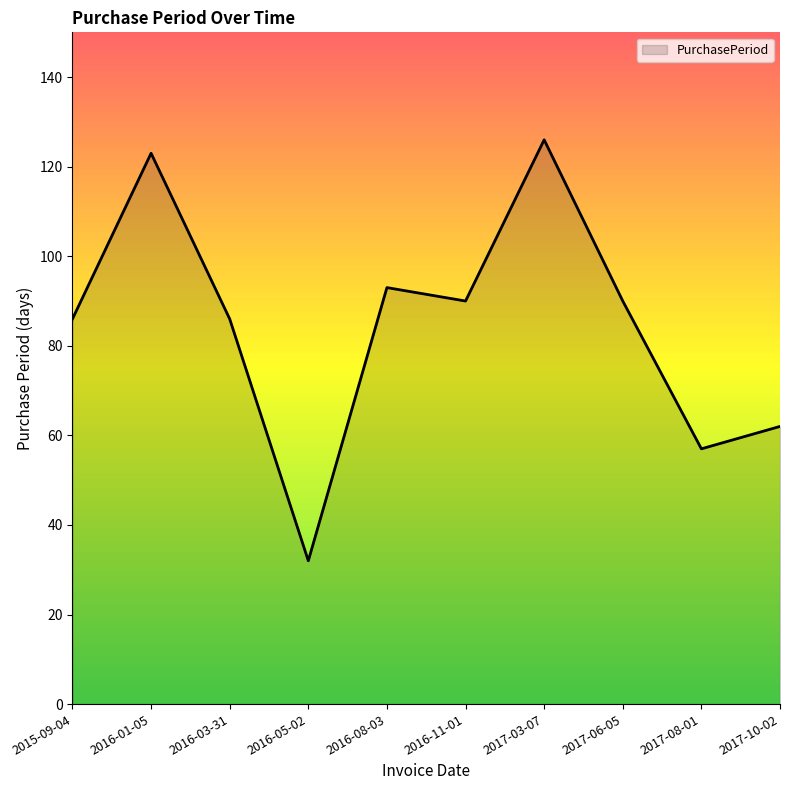

The value at 2016-11-01 is 60. True or false?

False